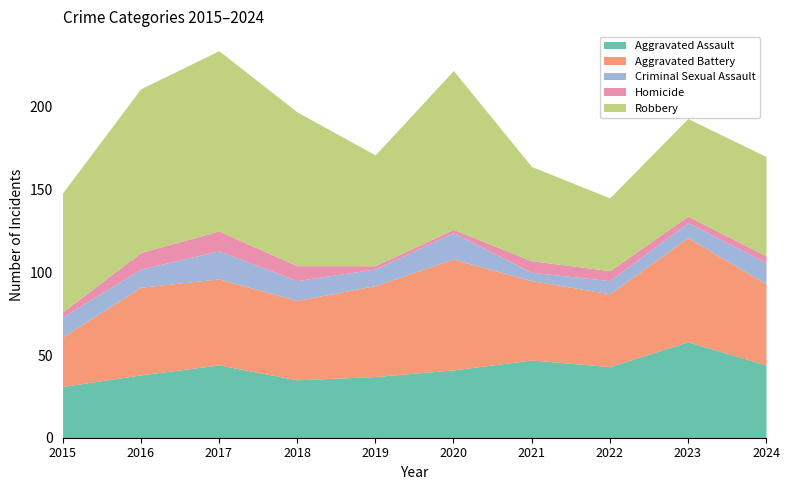

What is the difference between the maximum and minimum values in the Homicide series?

10